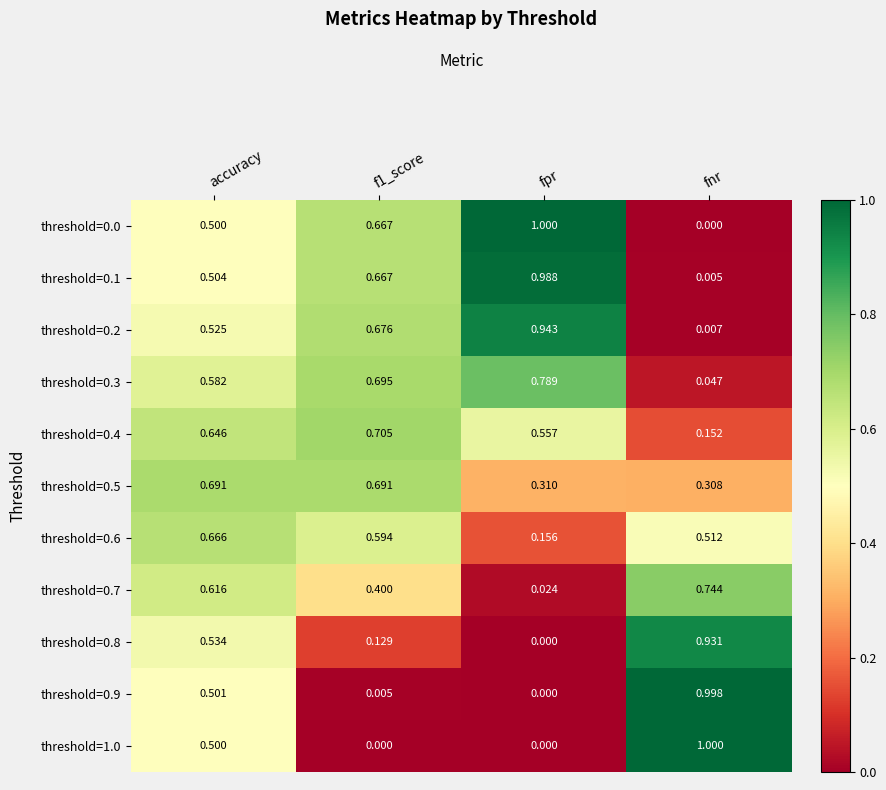

Is the value of threshold=0.9 at f1_score greater than the value of threshold=0.0 at f1_score?

No